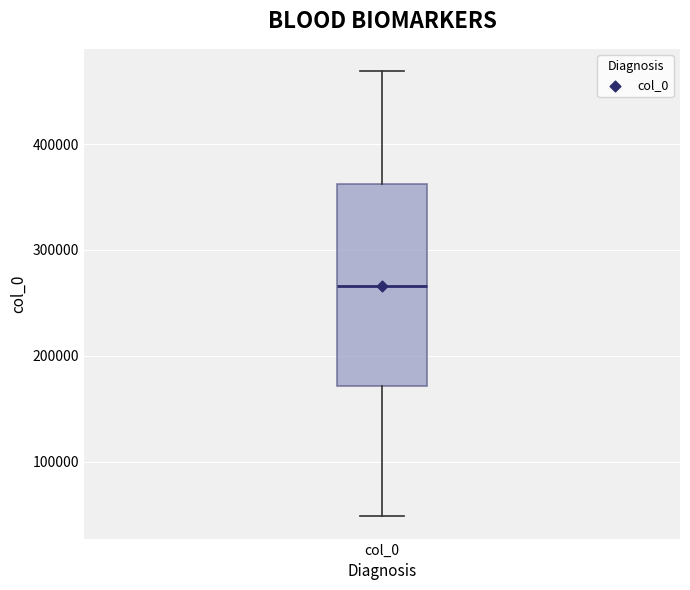

Transcribe this box plot: give where the median line is, the range the box spans, and where the two whiskers end, as read against the y-axis. The values are not printed on the chart, so give them approximately, as read against the axis.

median 270000, box 170000 to 360000, whiskers 50000 to 470000